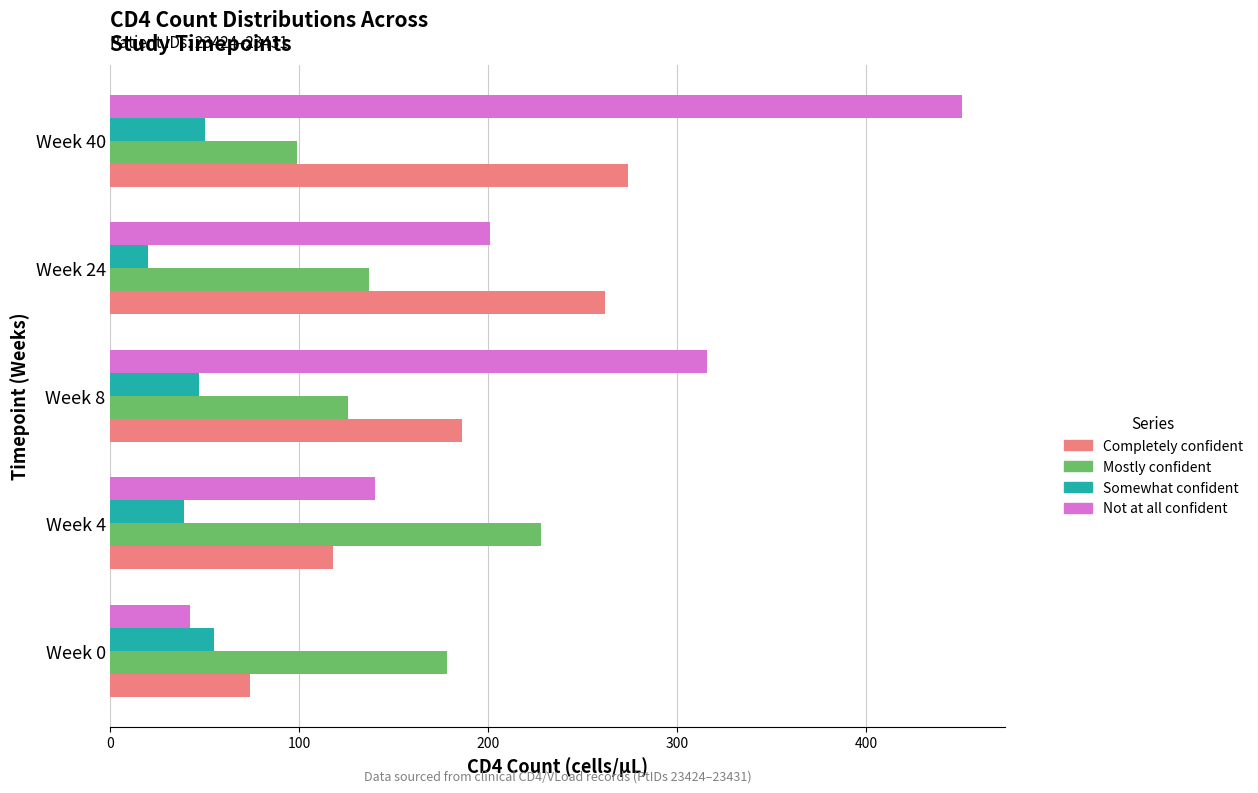

Count the number of categories in the chart.

5